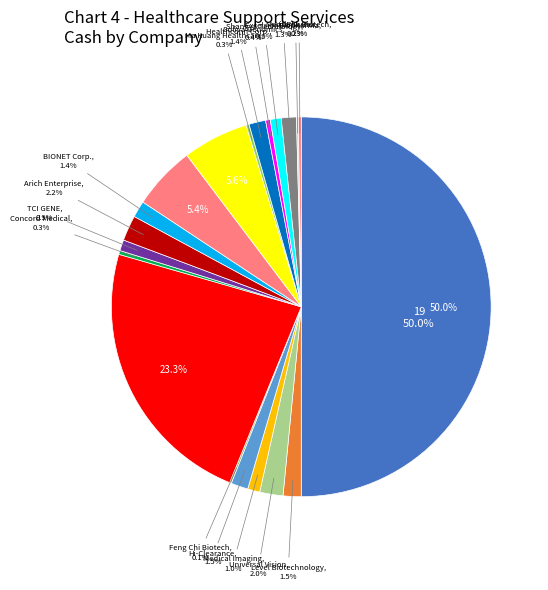

What percentage is the Hi-Clearance slice, to the nearest percent?

1%